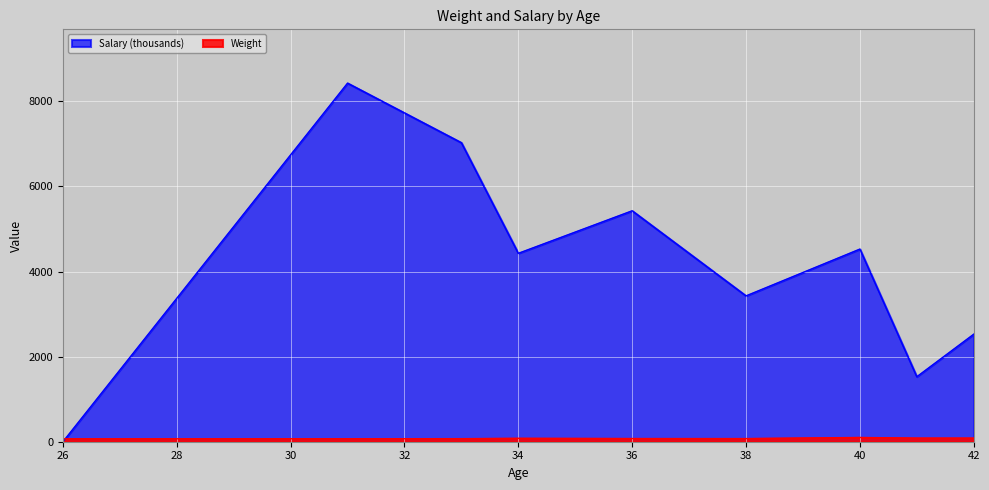

Reading left to right, list all the values displayed in this chart.

Weight: 69	70	72	80	75	74	100	85	85
Salary: 0	8428	7028	4428	5428	3428	4528	1528	2528